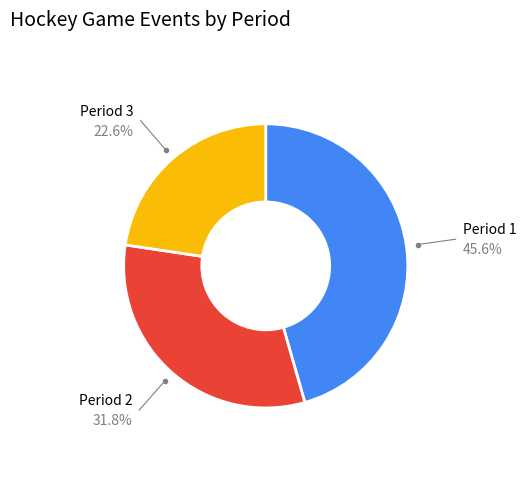

What is the ratio of the value at Period 3 to the value at Period 2?

0.7